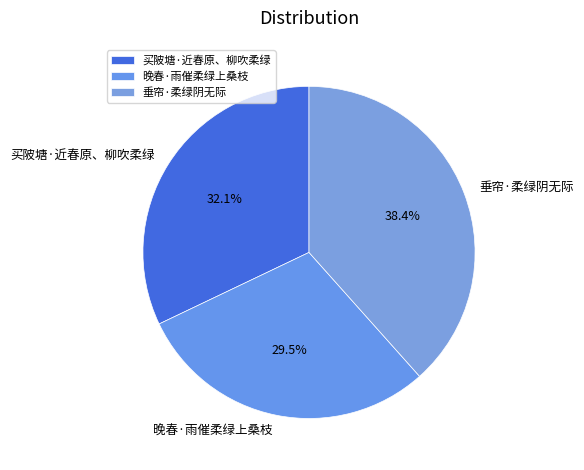

True or false: 垂帘·柔绿阴无际 accounts for 45% of the total.

False